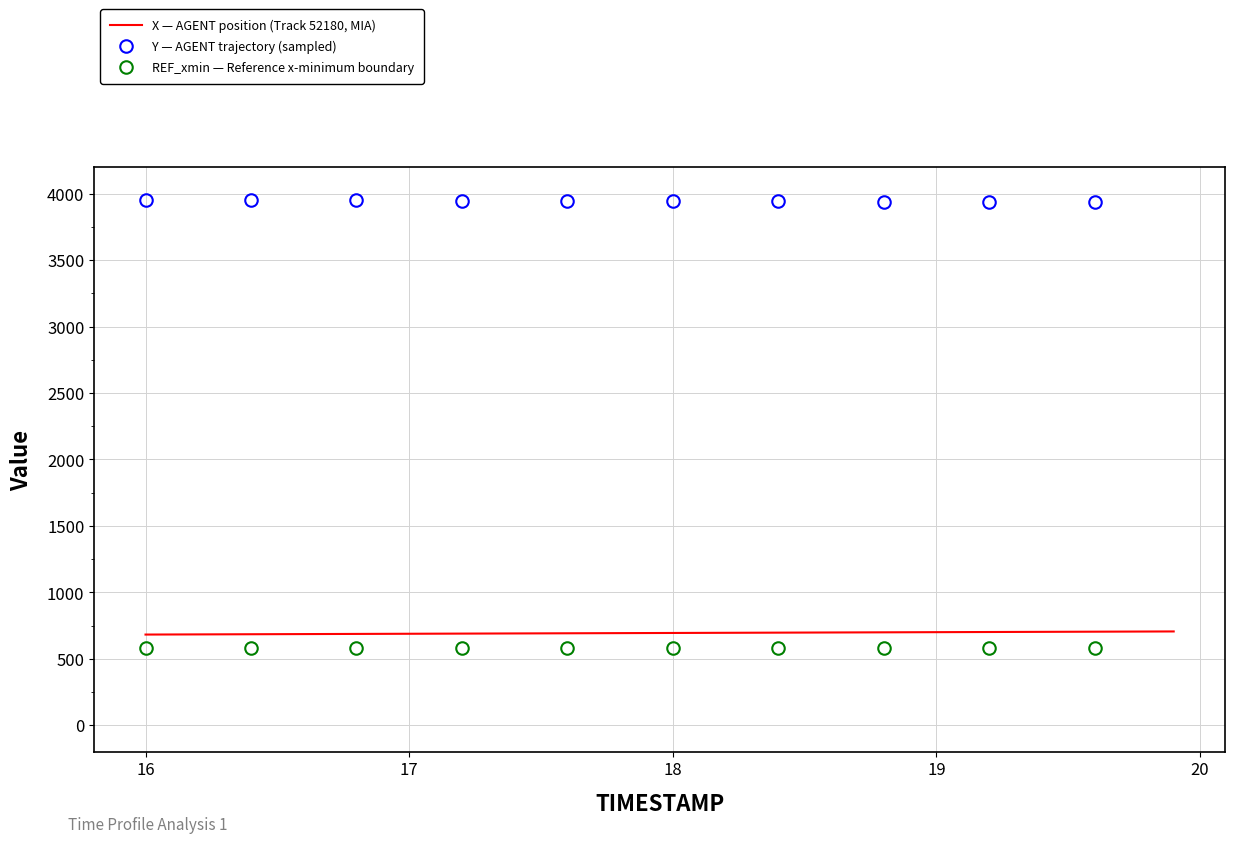

Rank the series by their maximum value, from lowest to highest.

REF_xmin, X, Y